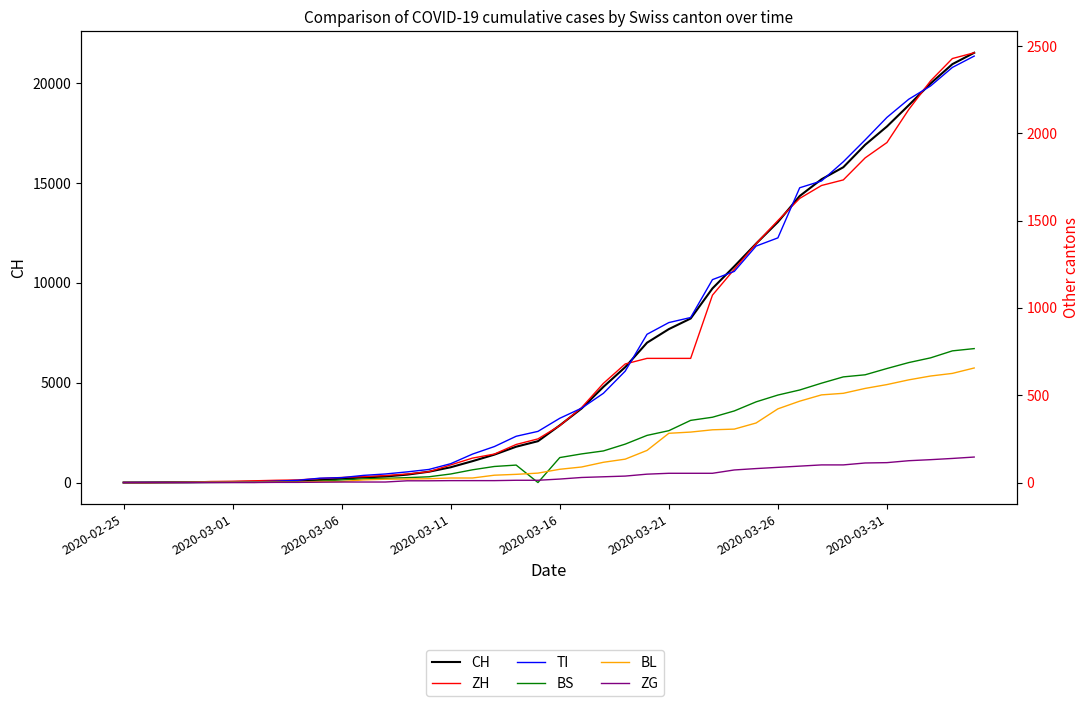

What is the sum of all CH values?

256291